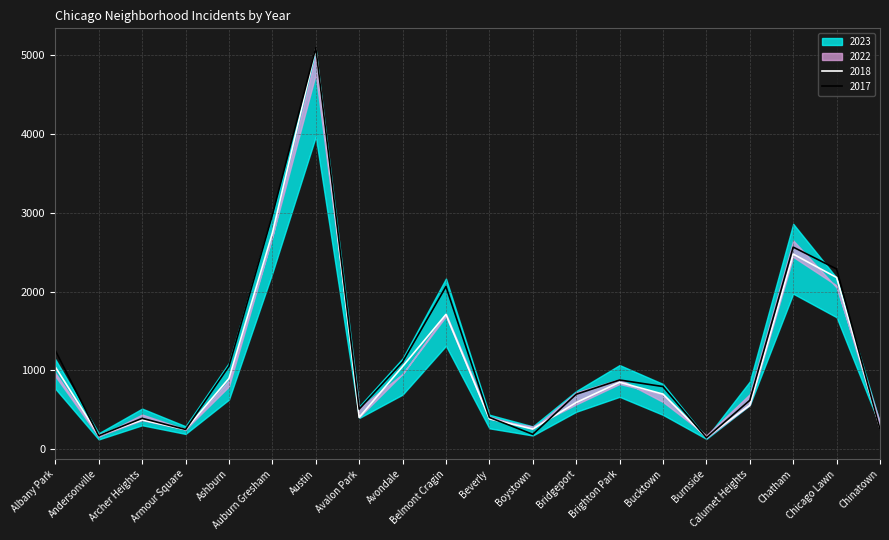

Is it true that 2018 equals 5085.5 at Austin?

True